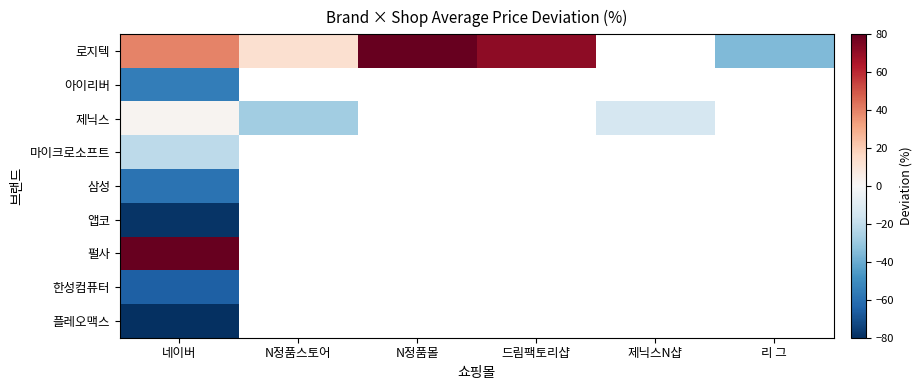

How many distinct data groups are displayed?

9